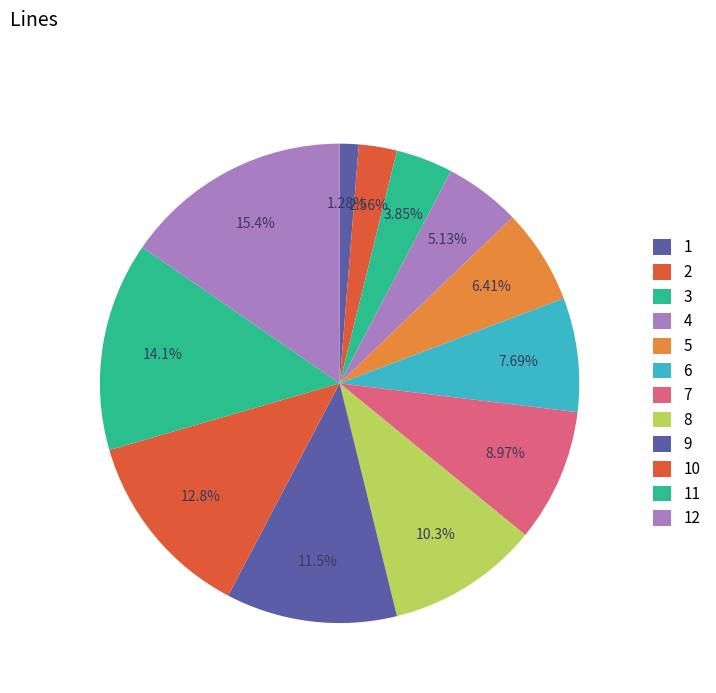

Approximately how many times larger is the value at 1 compared to 9?

0.1